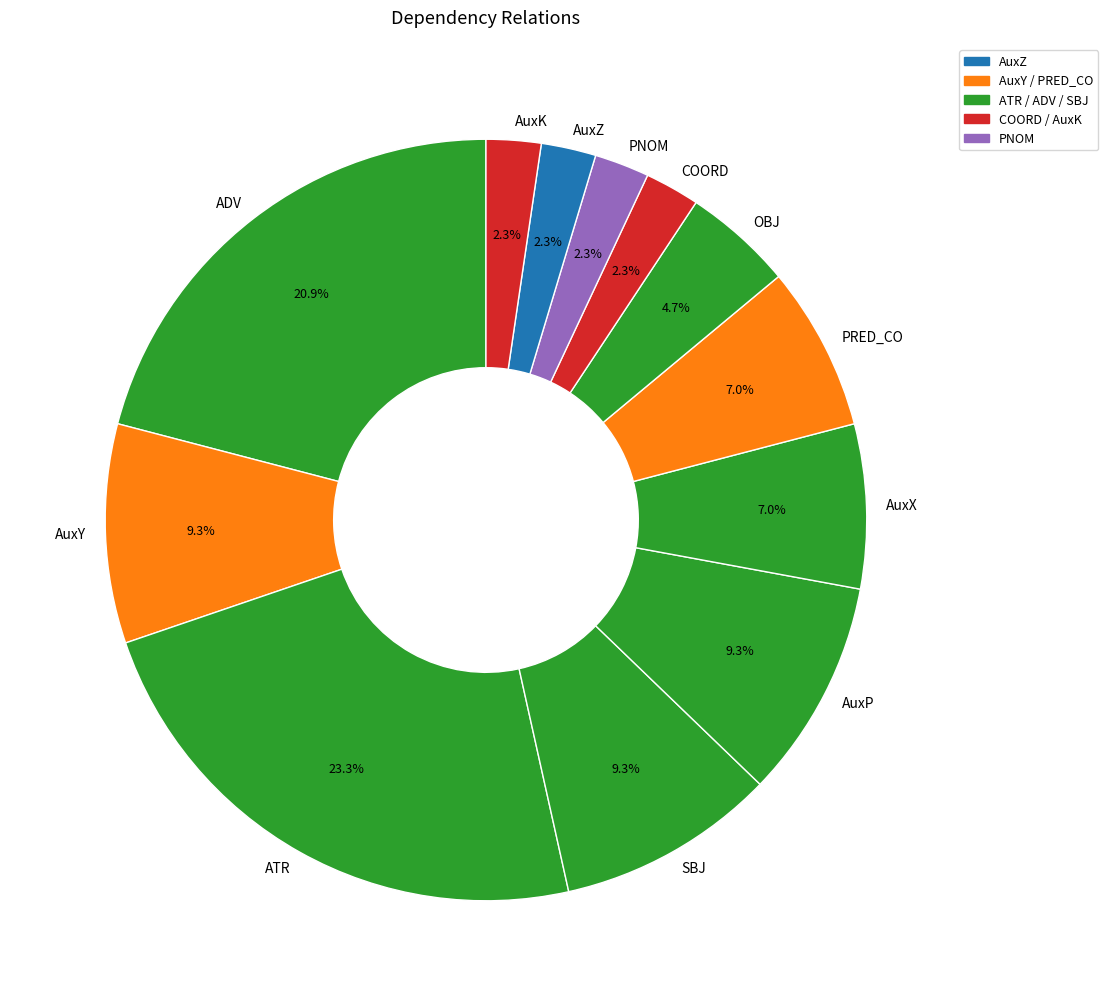

To the nearest percent, what portion does ATR represent?

23%